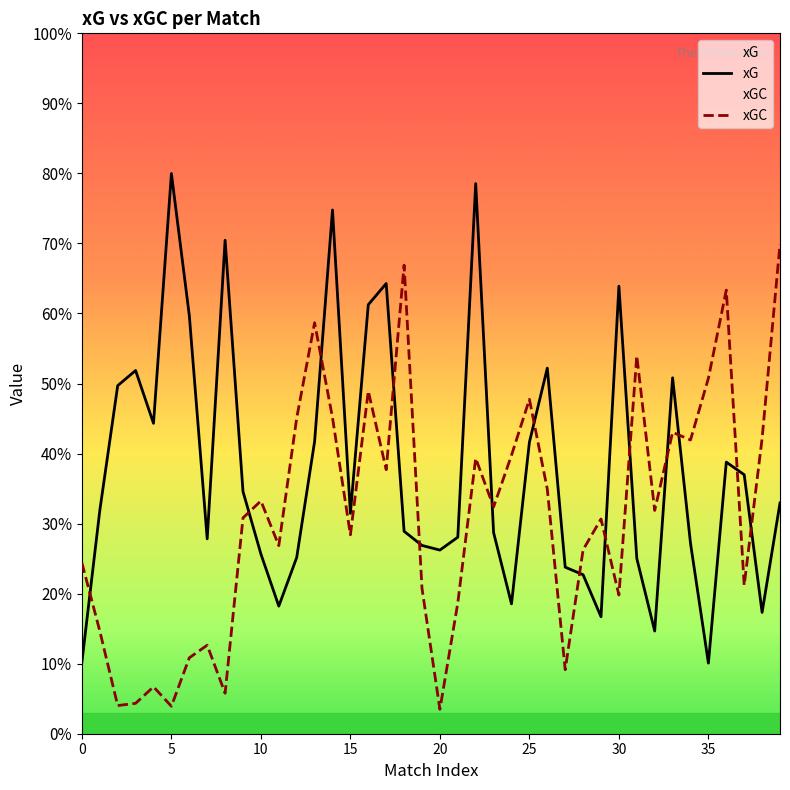

How many interior local peaks does the xGC series have?

12